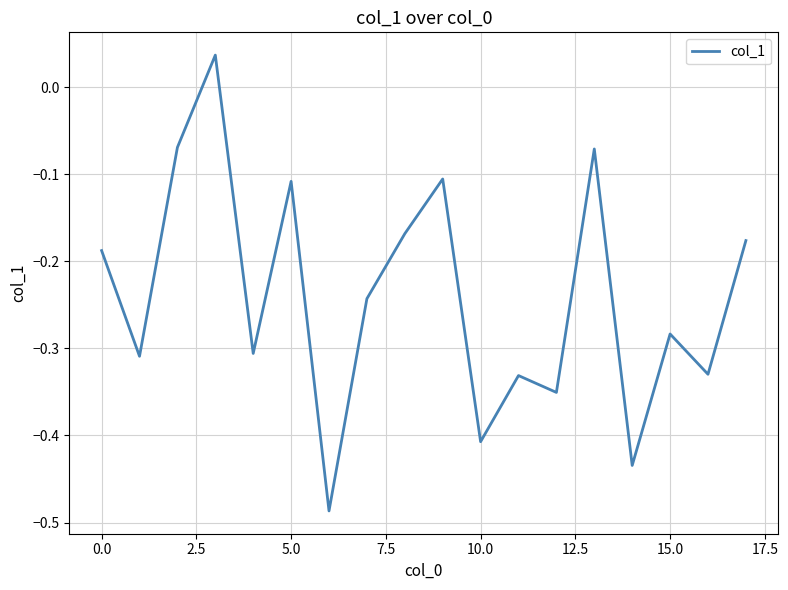

The value at 15.0 is -0.4. True or false?

False